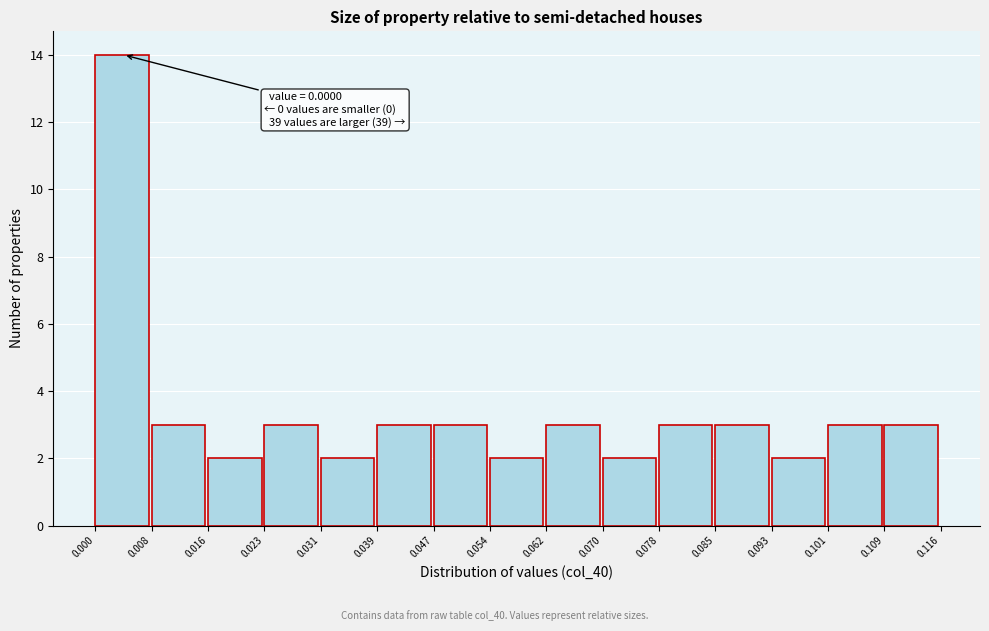

Which range on the x-axis has the tallest bar?

0.000 to 0.008